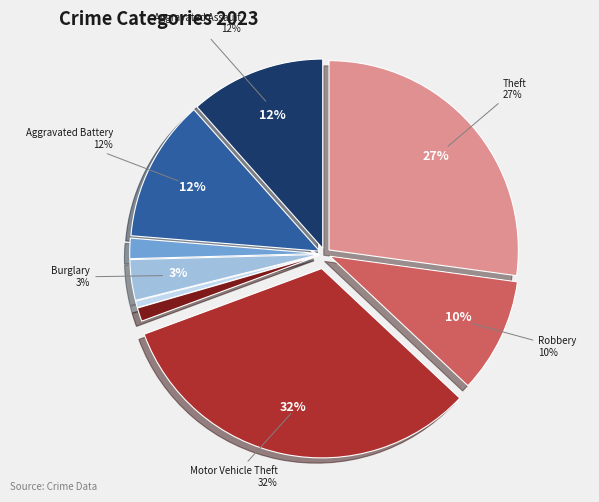

Between Criminal Sexual Assault and Robbery, which is larger?

Robbery